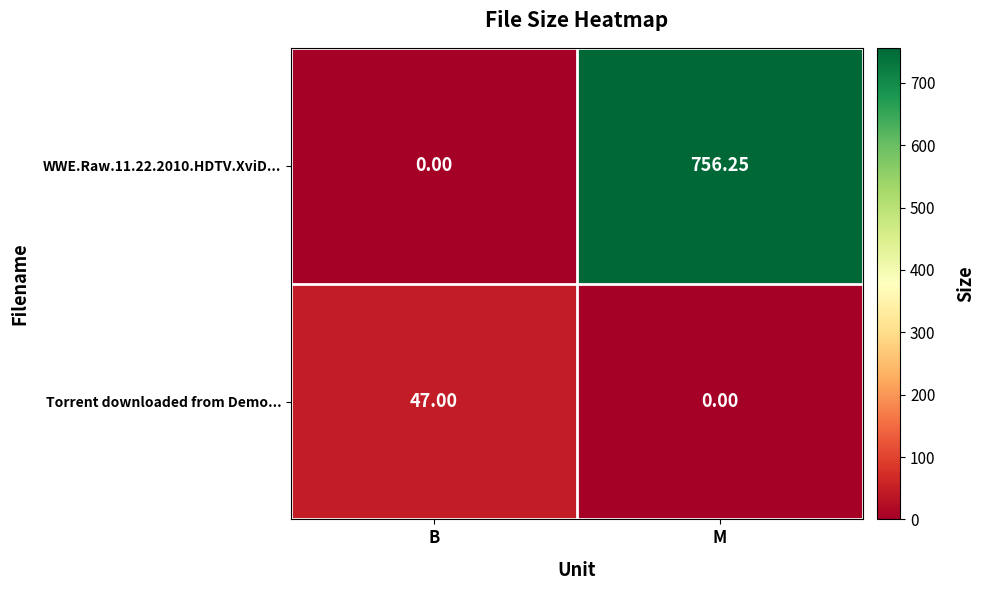

What is the total value across all series at B?

47.0